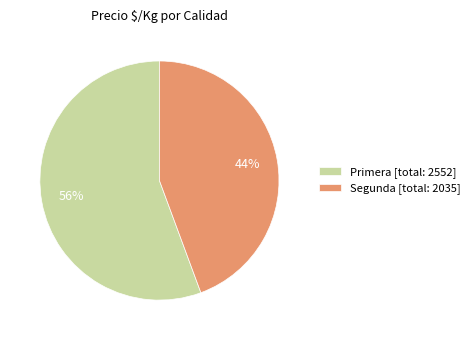

Count the number of slices in the pie.

2